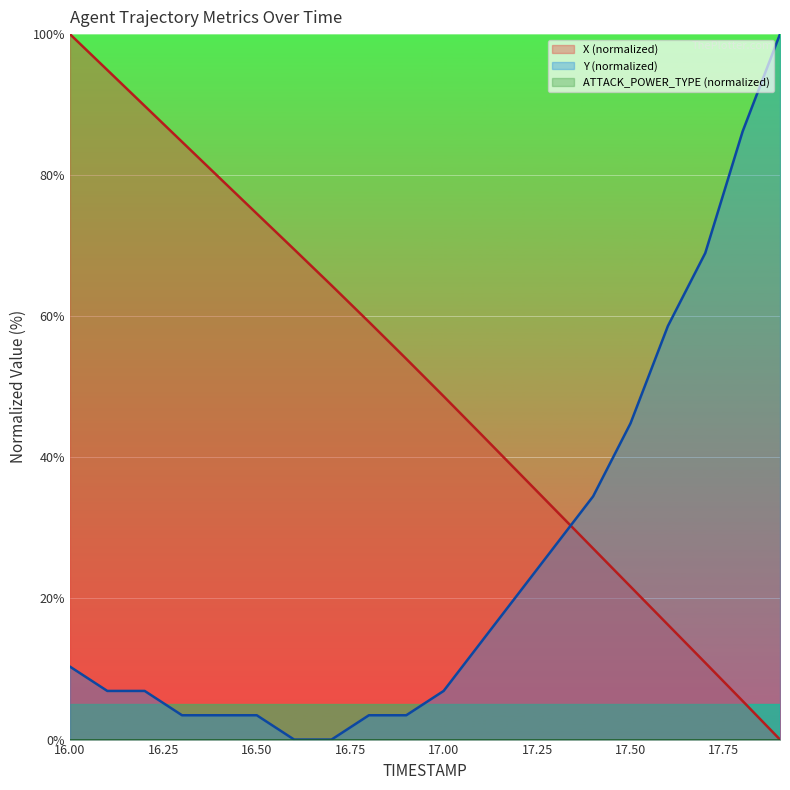

How many times do Y and X cross each other?

1